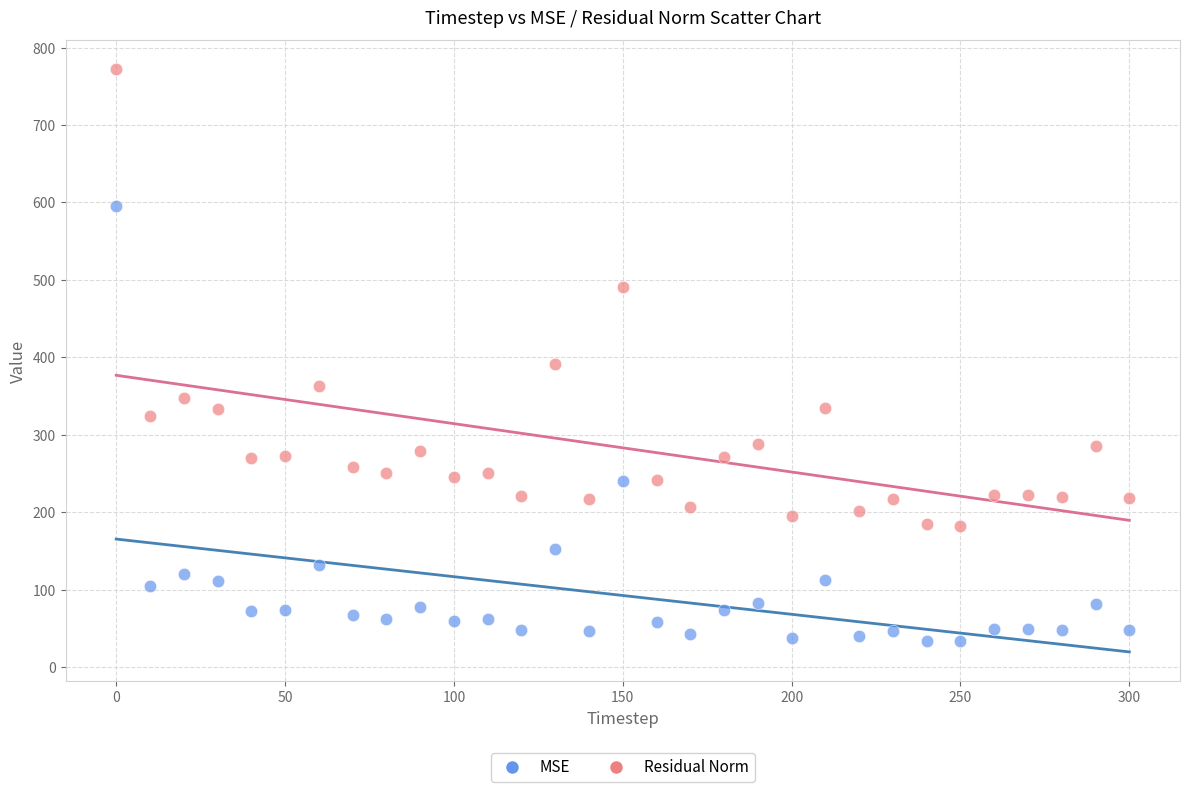

In the MSE series, what Y value is closest to 314?

241.0